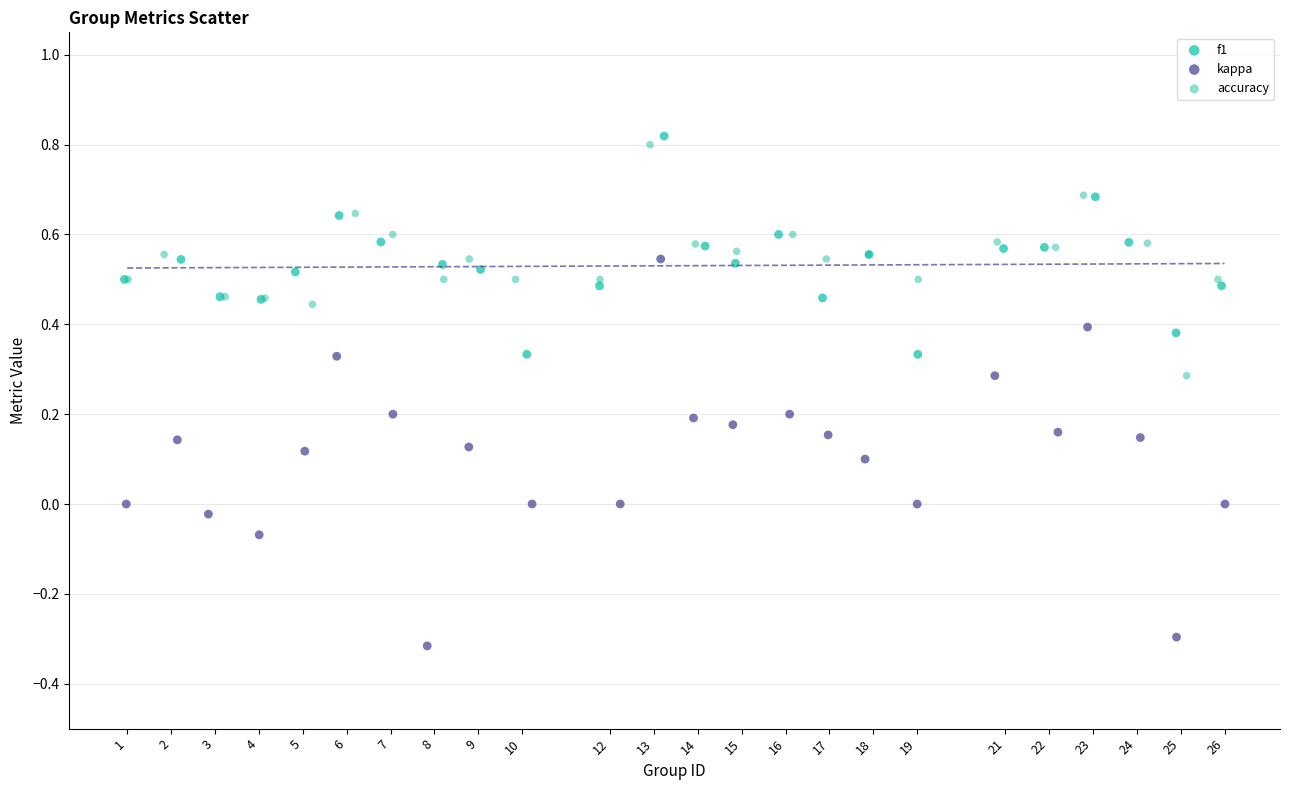

What are all the series names shown in the legend?

f1, kappa, accuracy